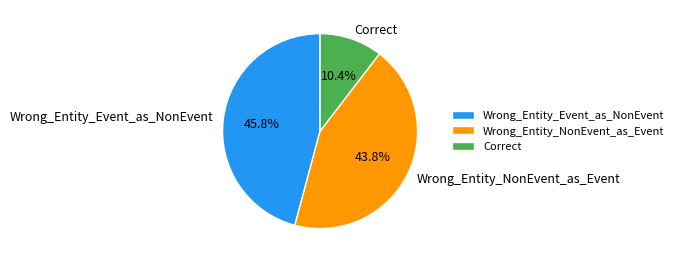

To the nearest percent, what percentage of the pie is Wrong_Entity_NonEvent_as_Event?

44%